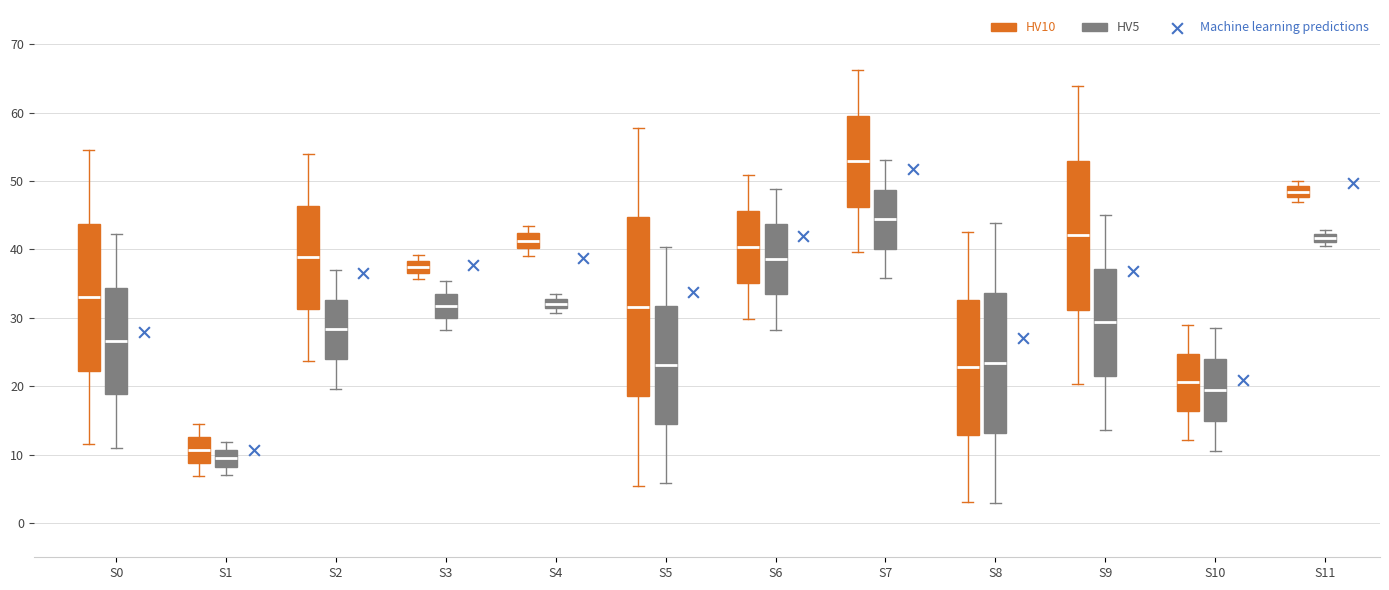

Which box's median line is the highest?

S7 (HV10)